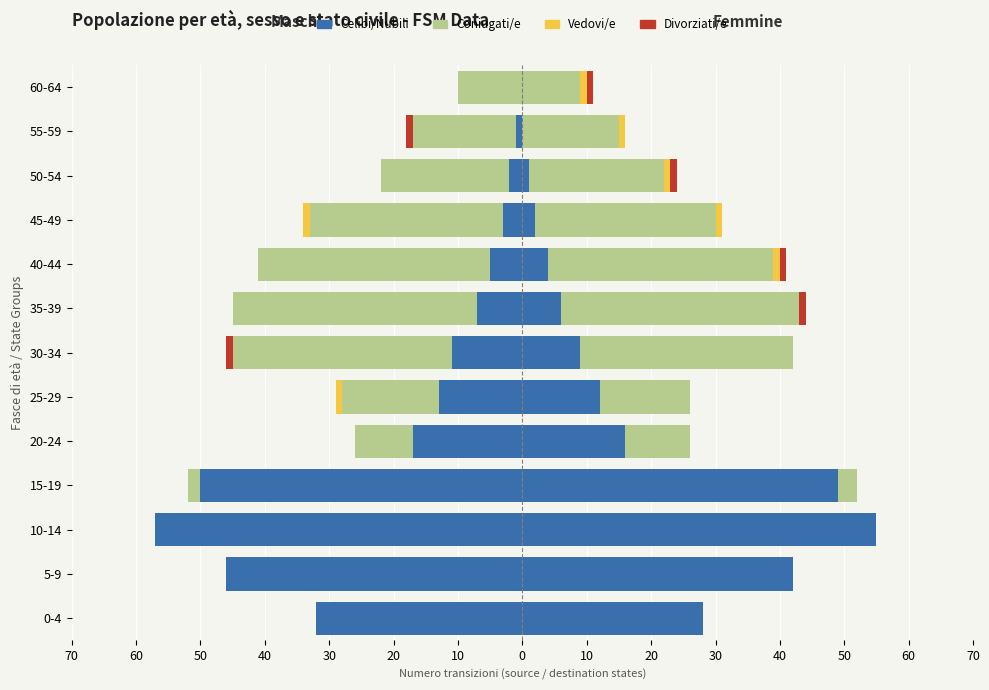

Which series has the largest range (max minus min)?

Celibi/Nubili